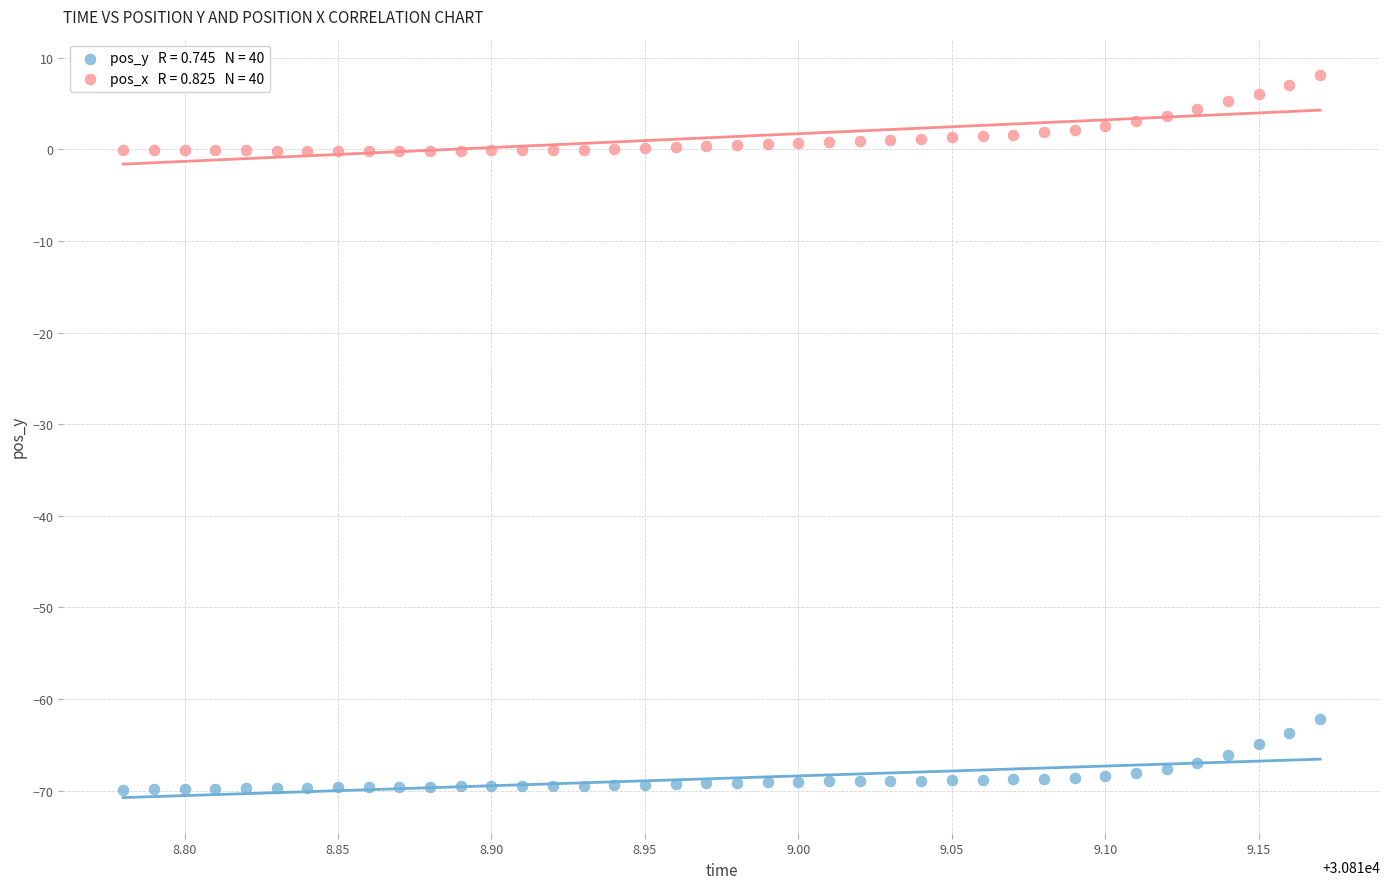

Across all data points, what is the range of Y values (max minus min)?

78.1